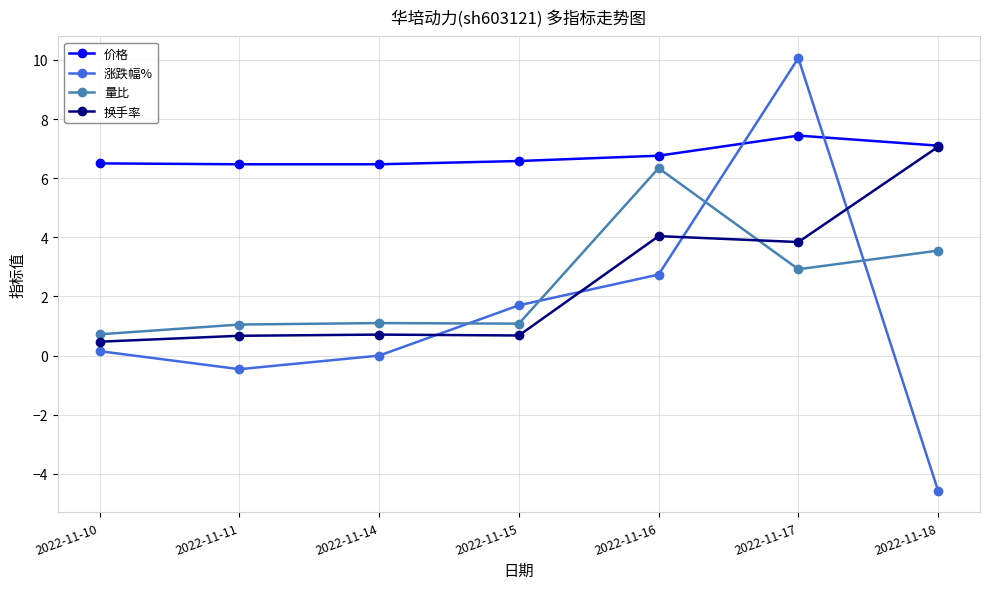

What is the sum of the 量比 values at 2022-11-14 and 2022-11-15?

2.2